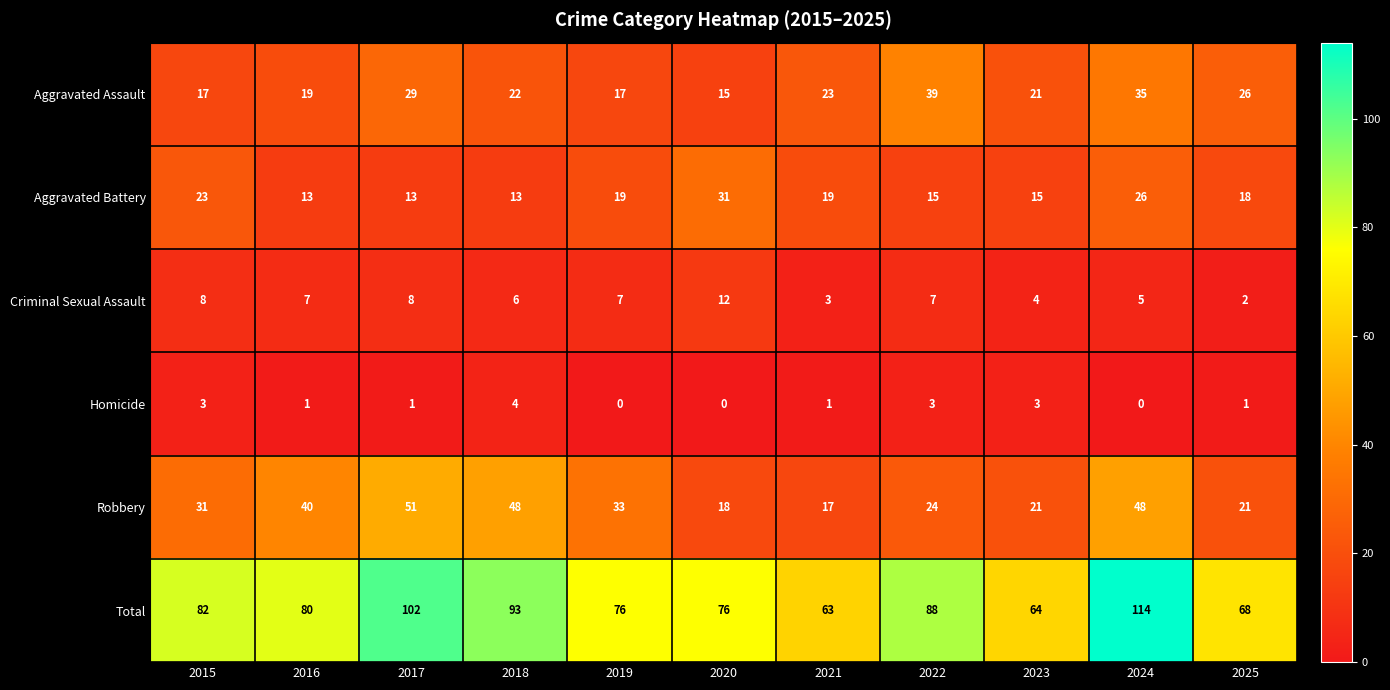

What is the difference between the maximum and minimum values in the Criminal Sexual Assault series?

10